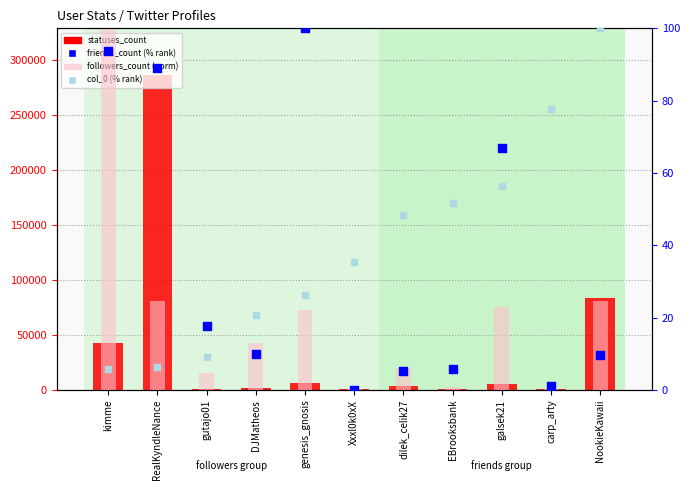

Which series has the largest Y range (max minus min)?

statuses_count